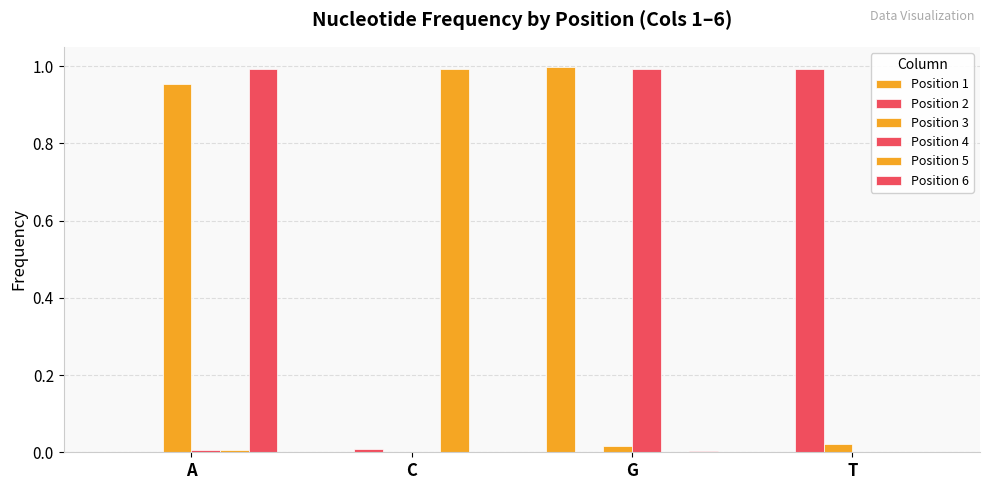

What is the spread (max minus min) of values at T?

1.0